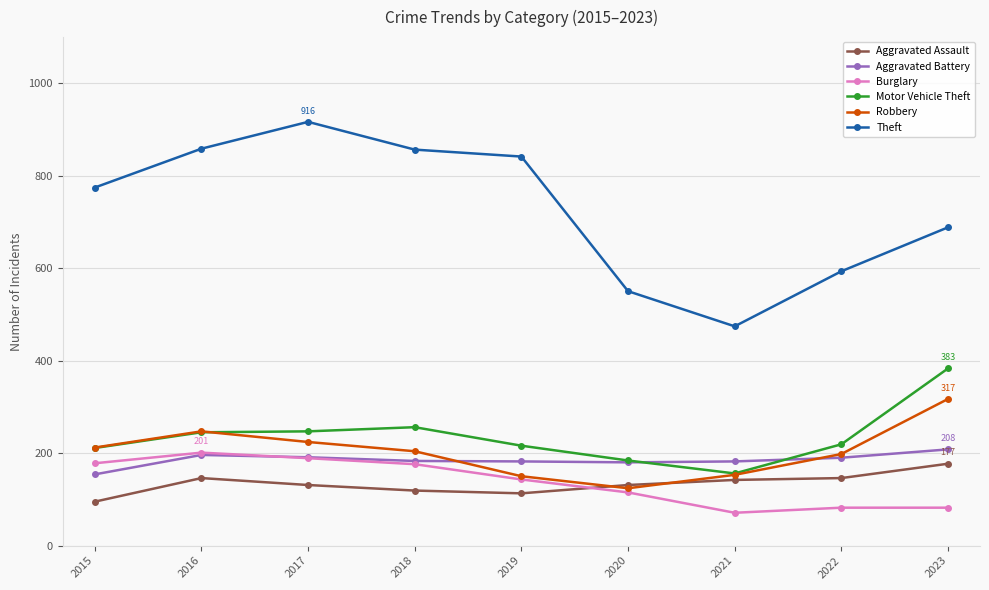

How many values in the Robbery series are below 204?

4